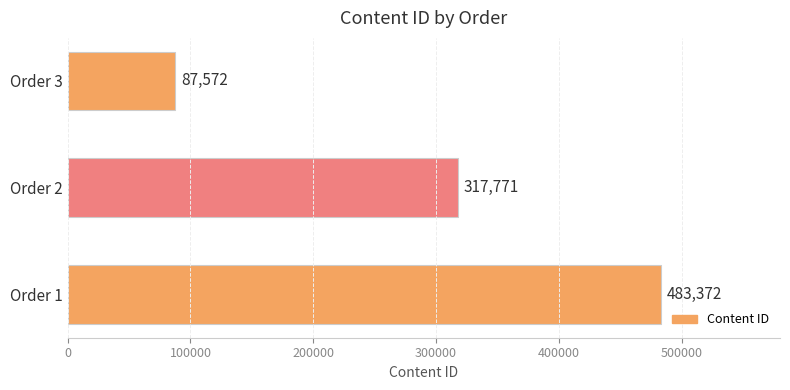

At which label is the value closest to 285472?

Order 2